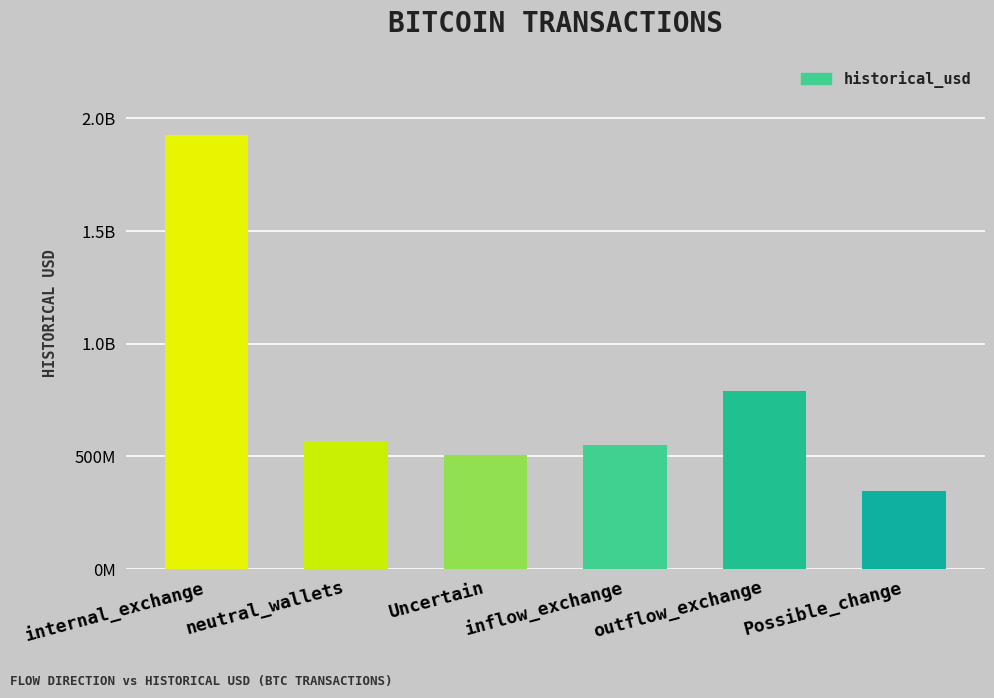

Are the bars horizontal?

No